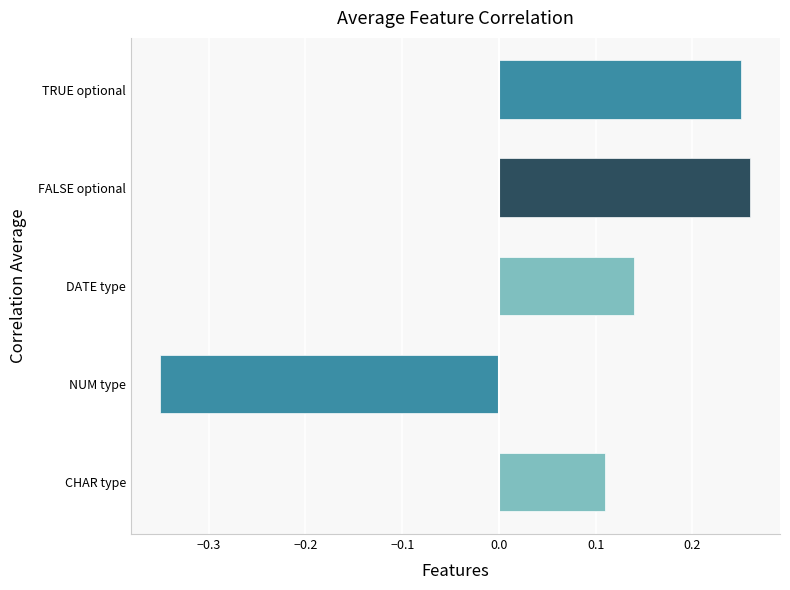

How many values are above zero?

4